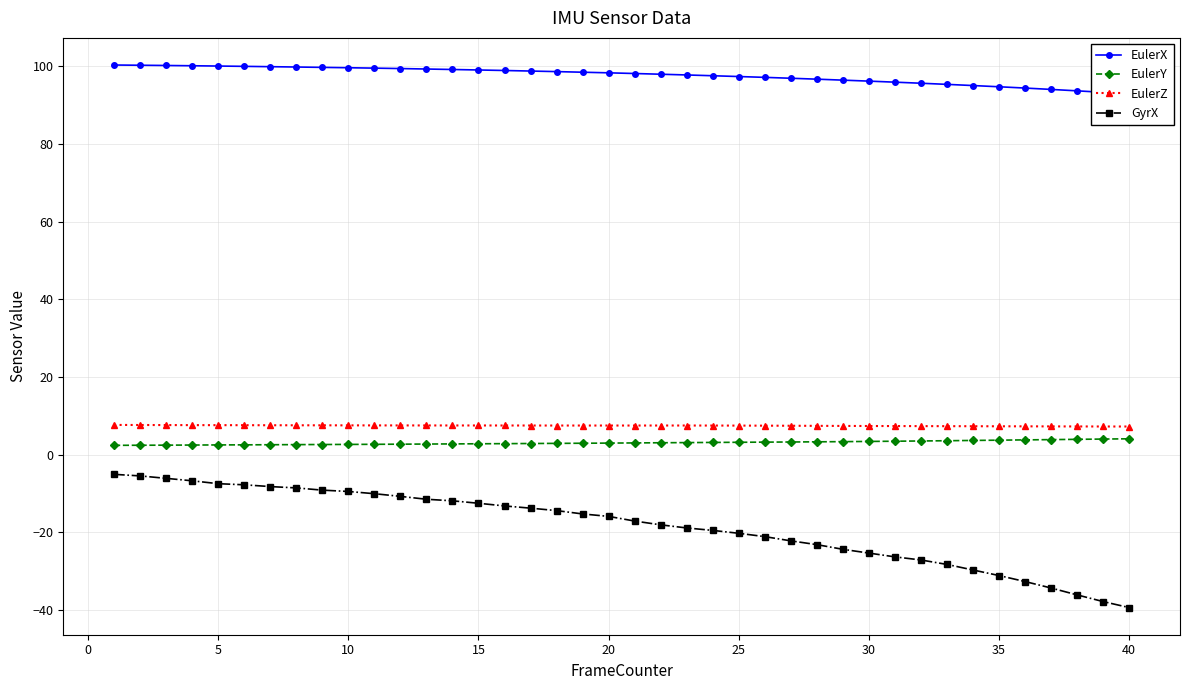

Count the number of categories in the chart.

40